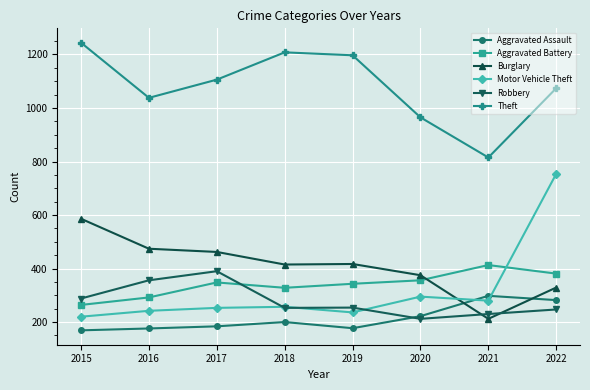

At 2021, list the series in order from largest to smallest.

Theft, Aggravated Battery, Aggravated Assault, Motor Vehicle Theft, Robbery, Burglary